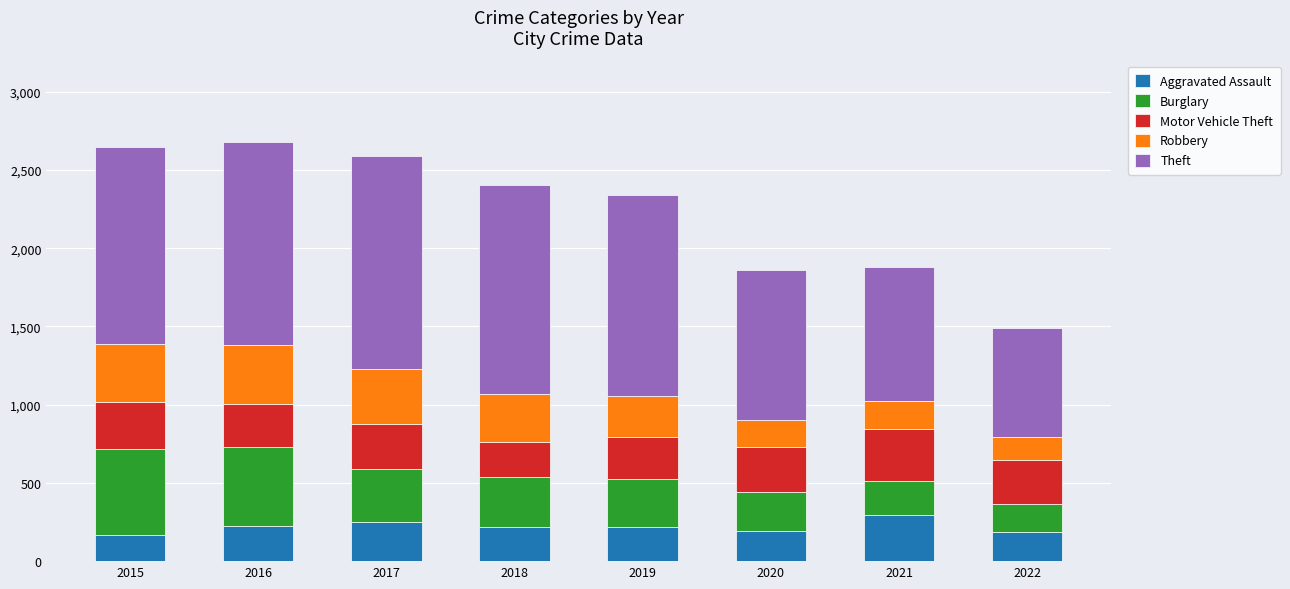

What is the total value across all series at 2022?

1488